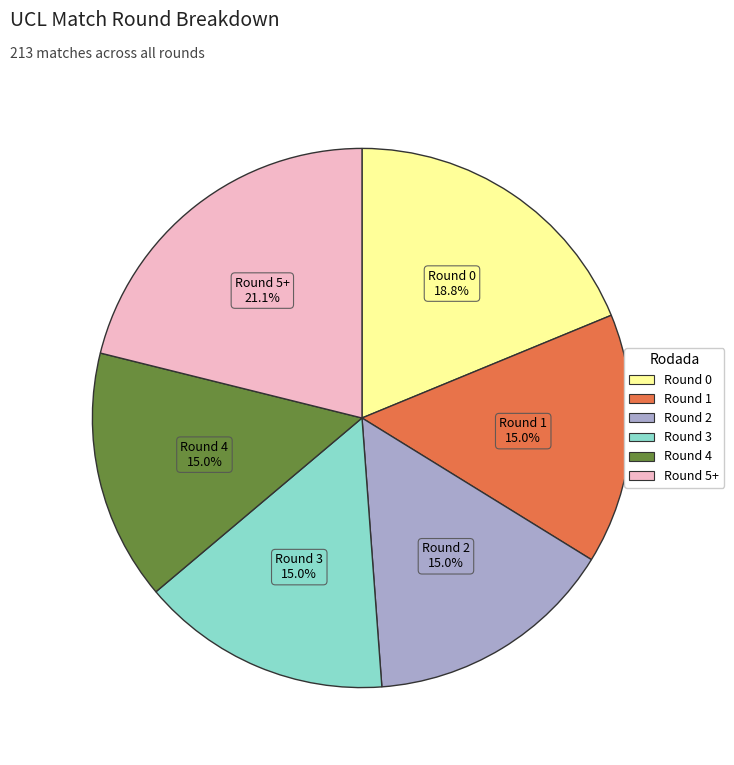

What is the total percentage of Round 3 and Round 2?

30.0%